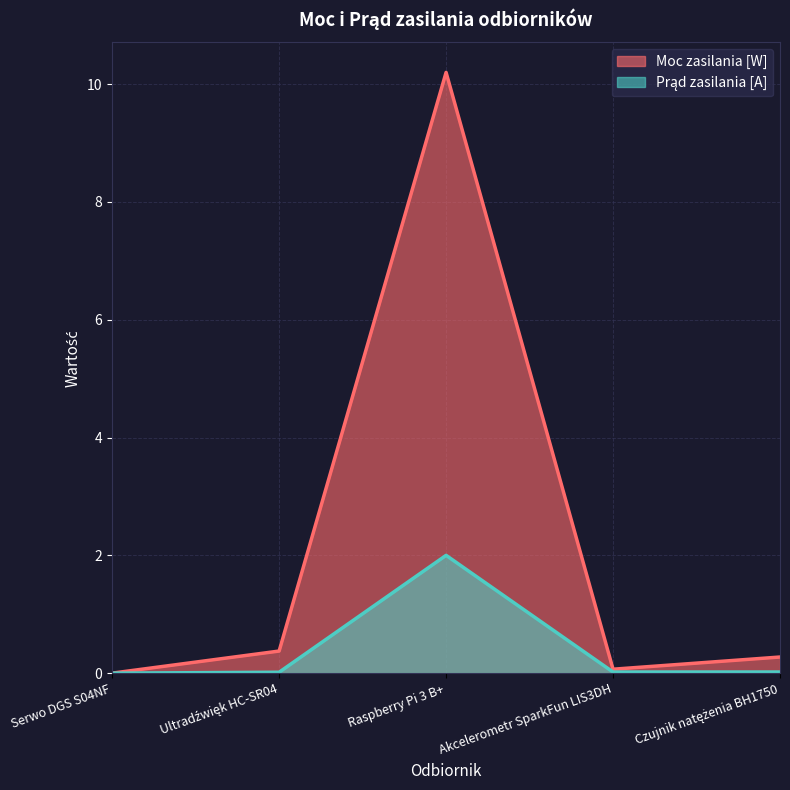

What are all the series names shown in the legend?

Moc zasilania [W], Prąd zasilania [A]